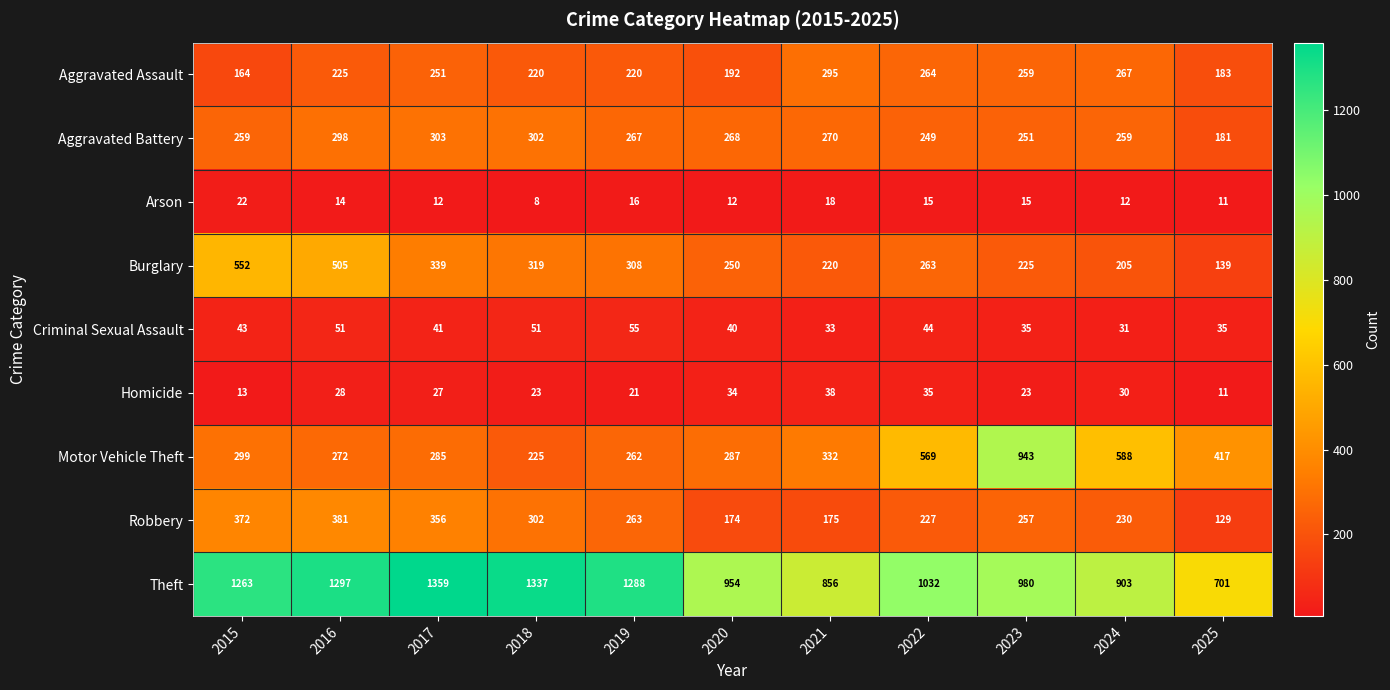

What is the spread (max minus min) of values at 2016?

1283